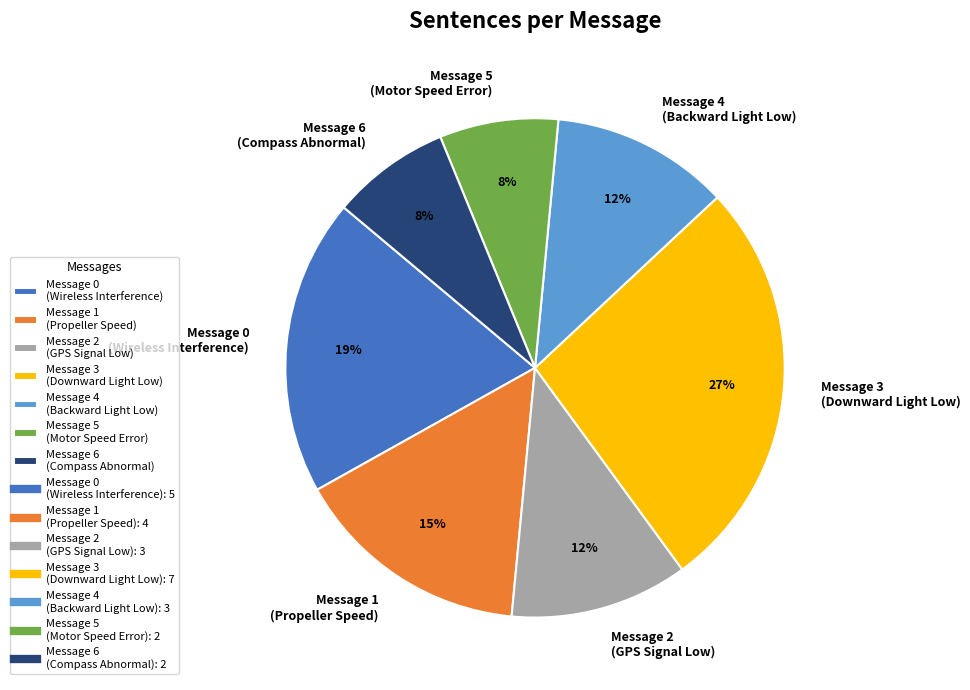

Is it true that Message 4 (Backward Light Low) is 12% of the pie?

True